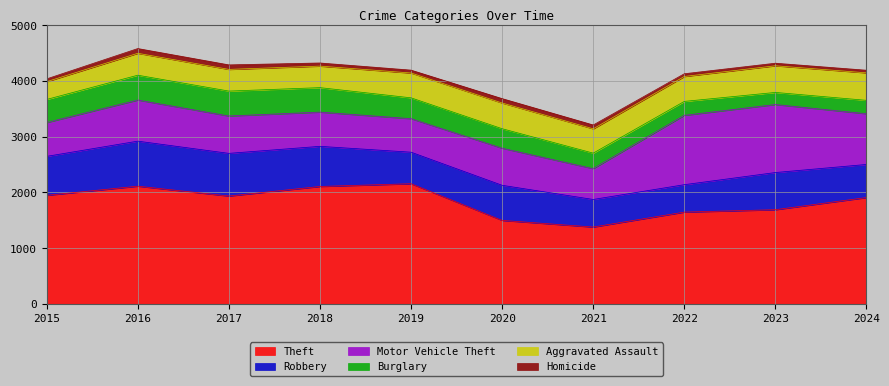

True or false: Robbery and Theft intersect in this chart.

False